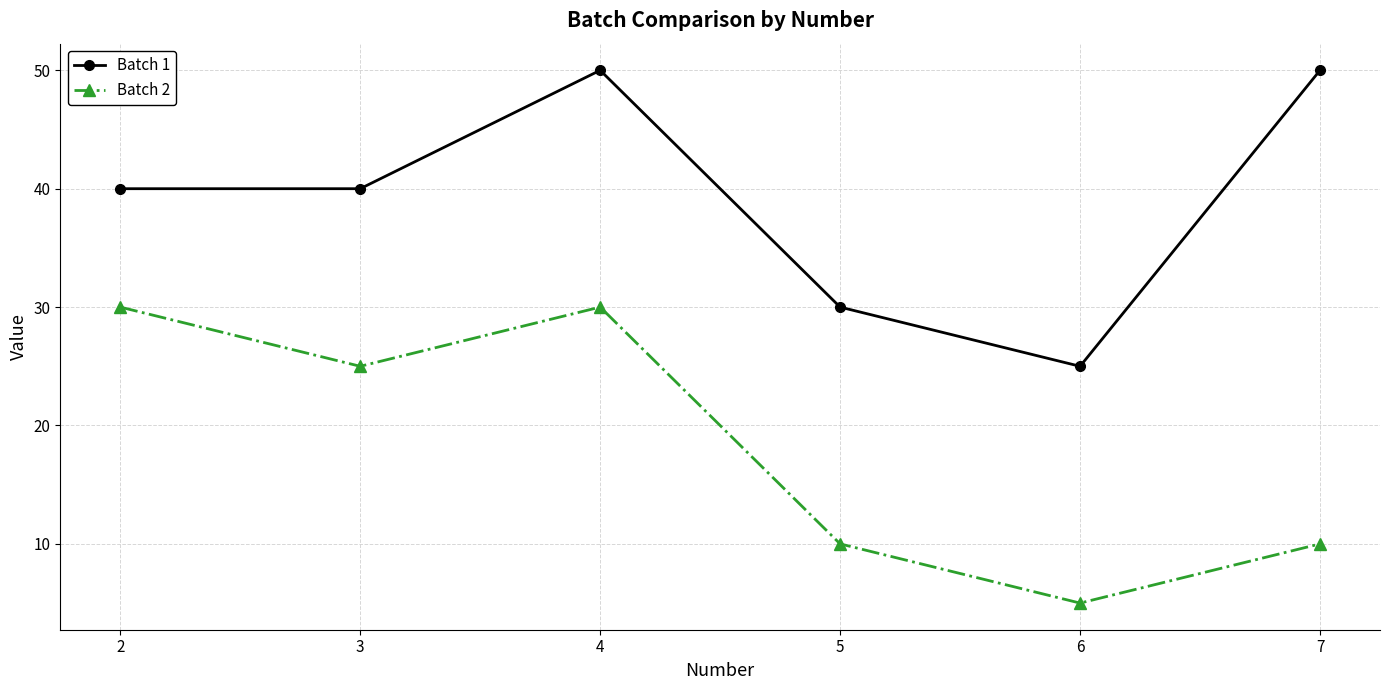

Reading right to left, transcribe all the data shown in this chart.

Batch 1: 7=50	6=25	5=30	4=50	3=40	2=40
Batch 2: 7=10	6=5	5=10	4=30	3=25	2=30